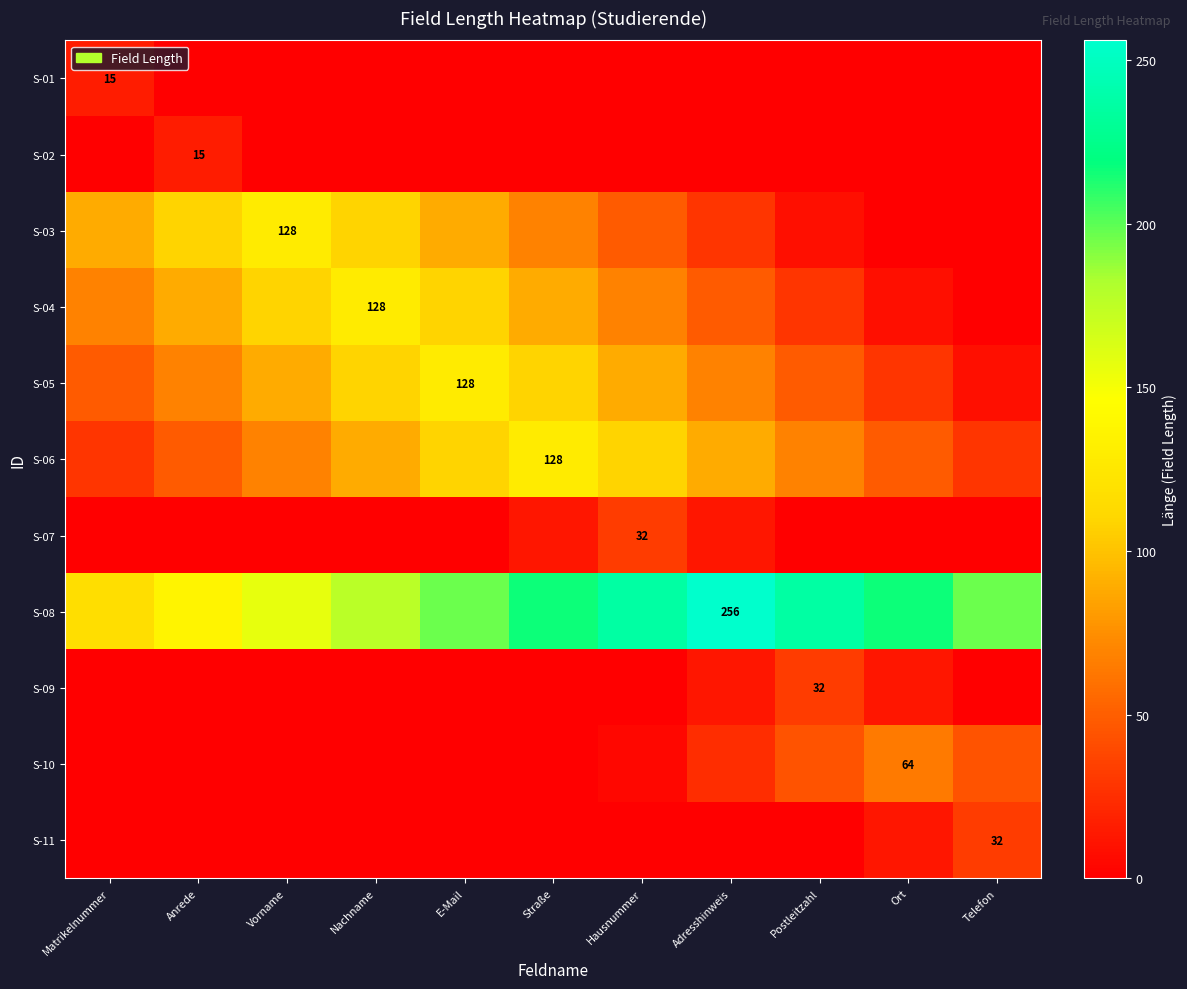

Which series has the widest spread of values?

S-08